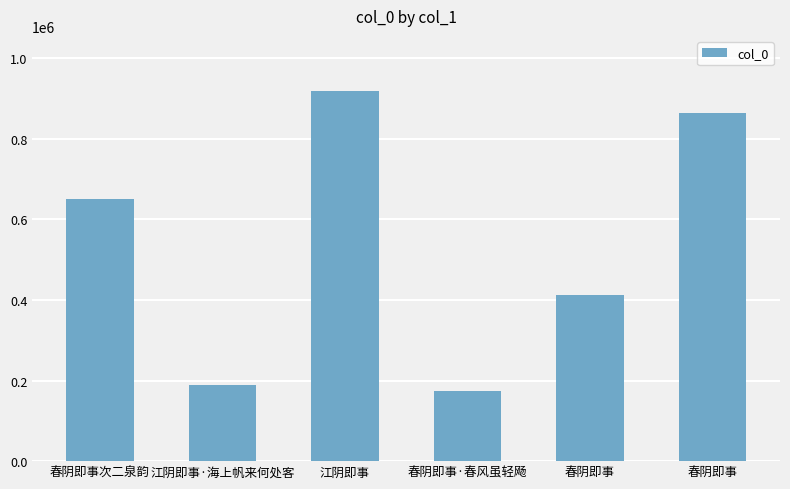

Which has a higher value, 春阴即事 or 春阴即事?

春阴即事